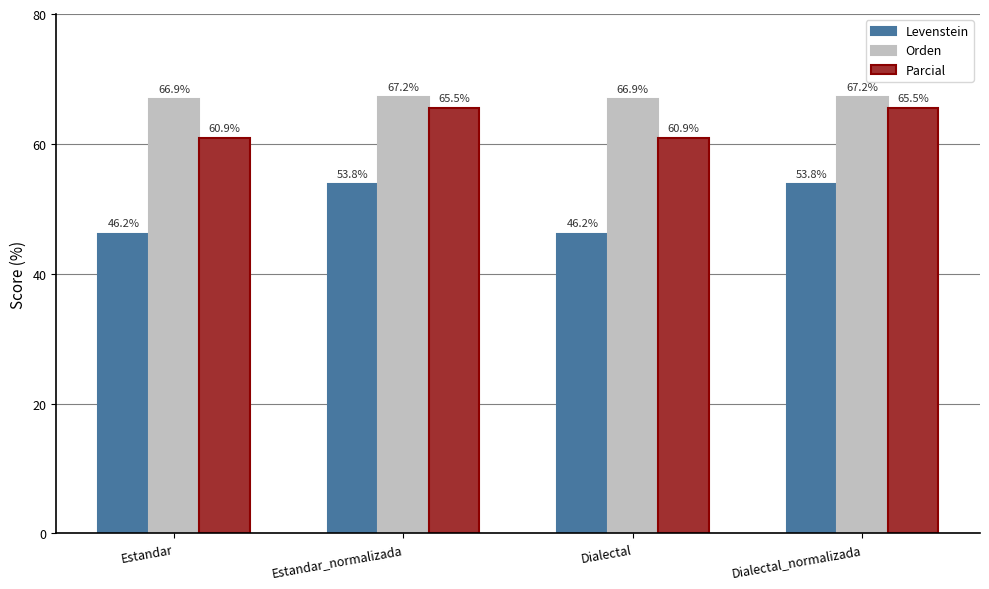

At how many categories does at least one series exceed 52?

4